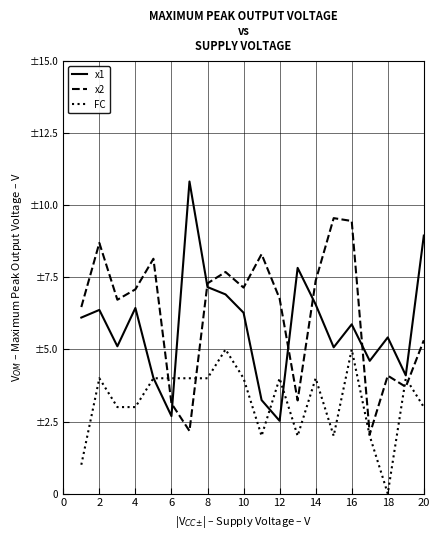

How many times do x2 and x1 cross each other?

5